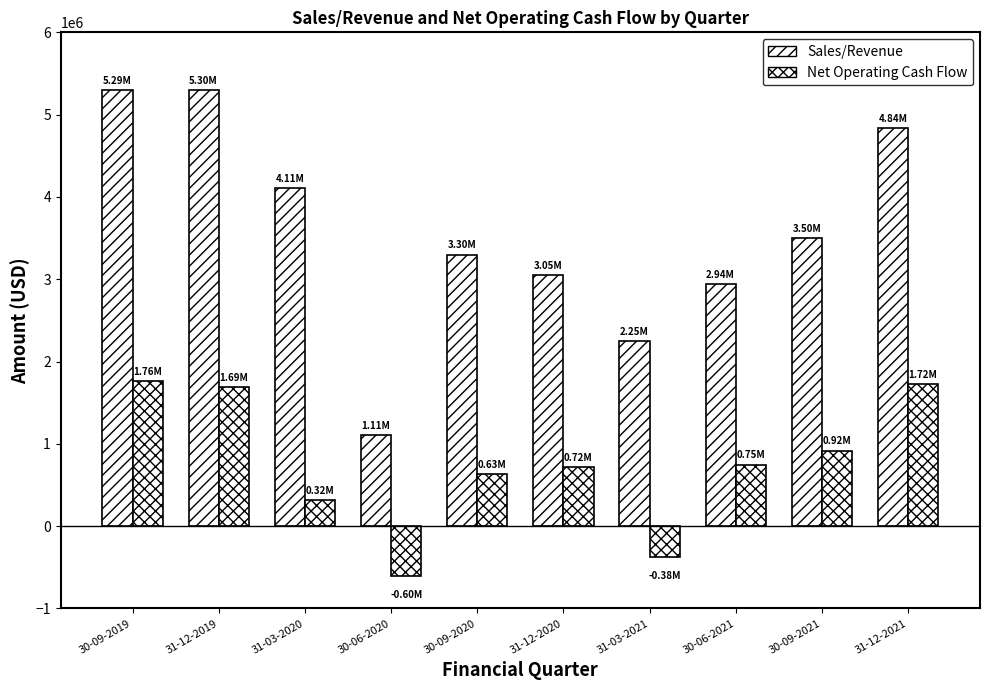

Reading right to left, what are all the values shown in this chart?

Sales/Revenue: 4837629	3502146	2936692	2253067	3048115	3298829	1107938	4109218	5302980	5294994
Net Operating Cash Flow: 1723190	919416	748223	-378039	721241	628547	-604107	315256	1691934	1762678